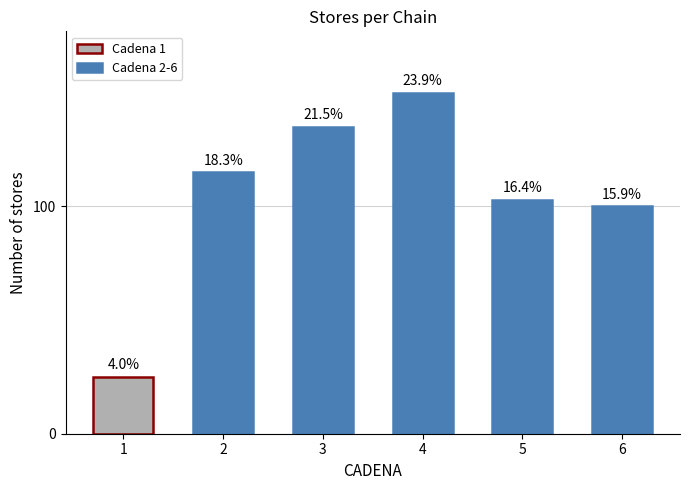

List the labels in order of value, smallest first.

1, 6, 5, 2, 3, 4